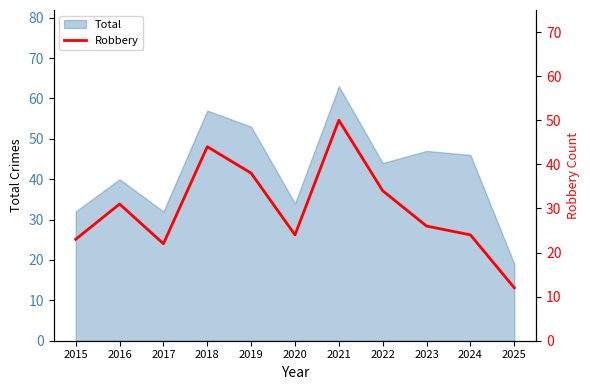

Which category has the lowest value in the Total series?

2025